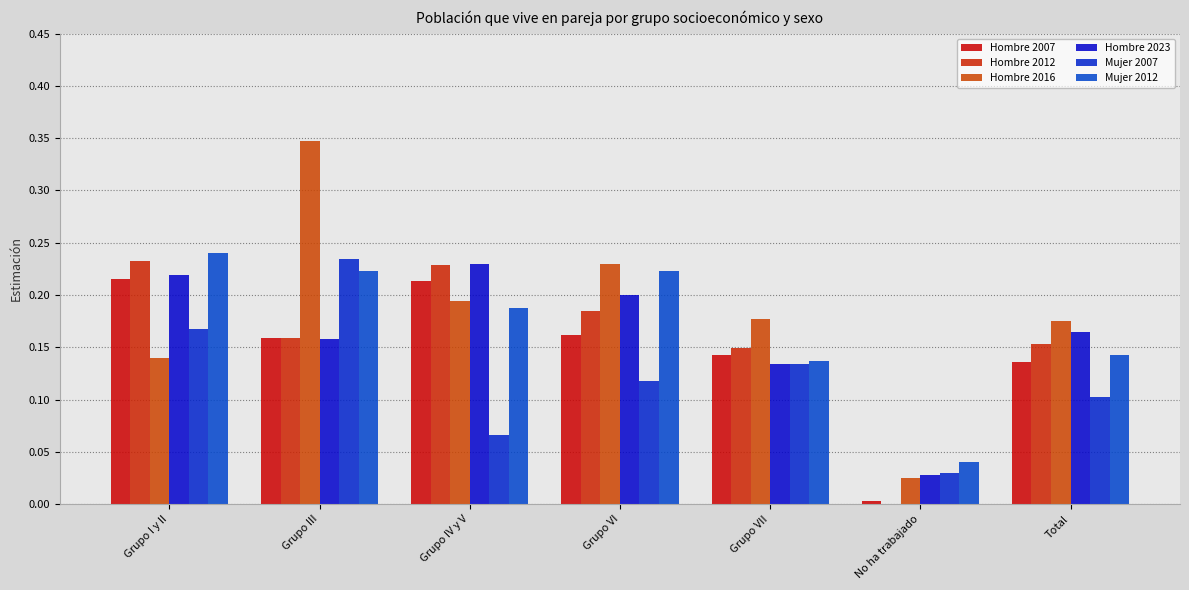

What is the total value across all series at Grupo III?

1.3